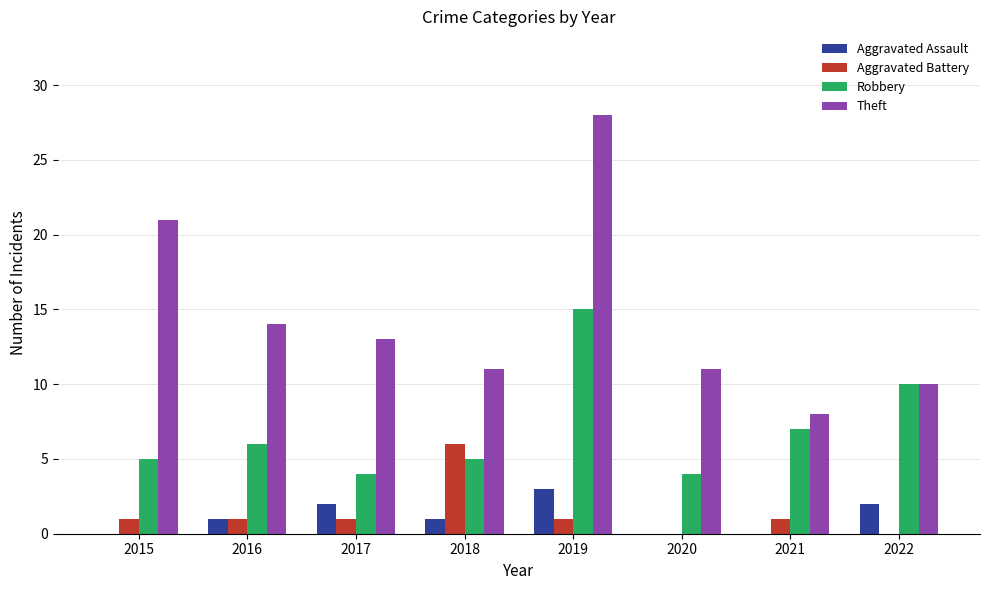

At which category is the sum across all series the highest?

2019